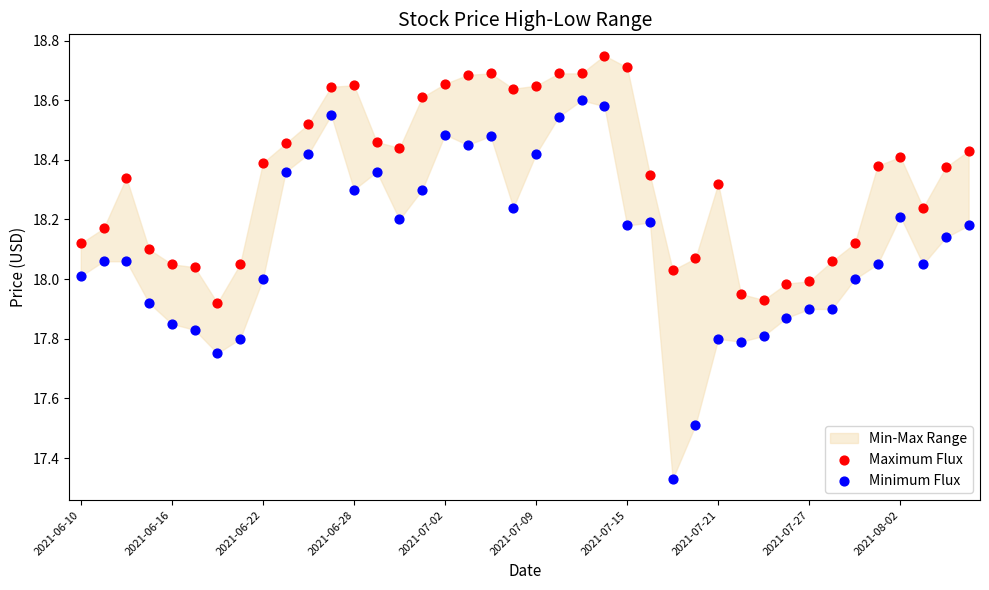

Across all data points, what is the range of Y values (max minus min)?

1.4